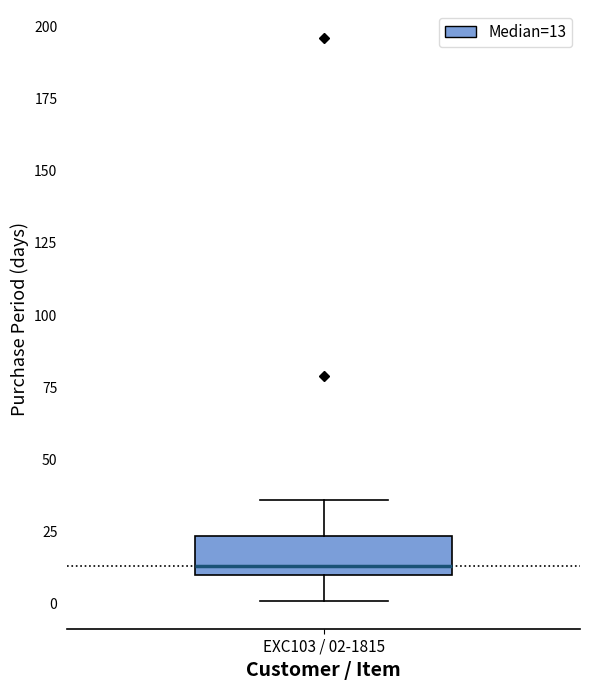

Read this box plot against the y-axis: the position of the median line, the range covered by the box, and the ends of both whiskers. The values are not printed on the chart, so give them approximately, as read against the axis.

median 15, box 10 to 25, whiskers 0 to 35